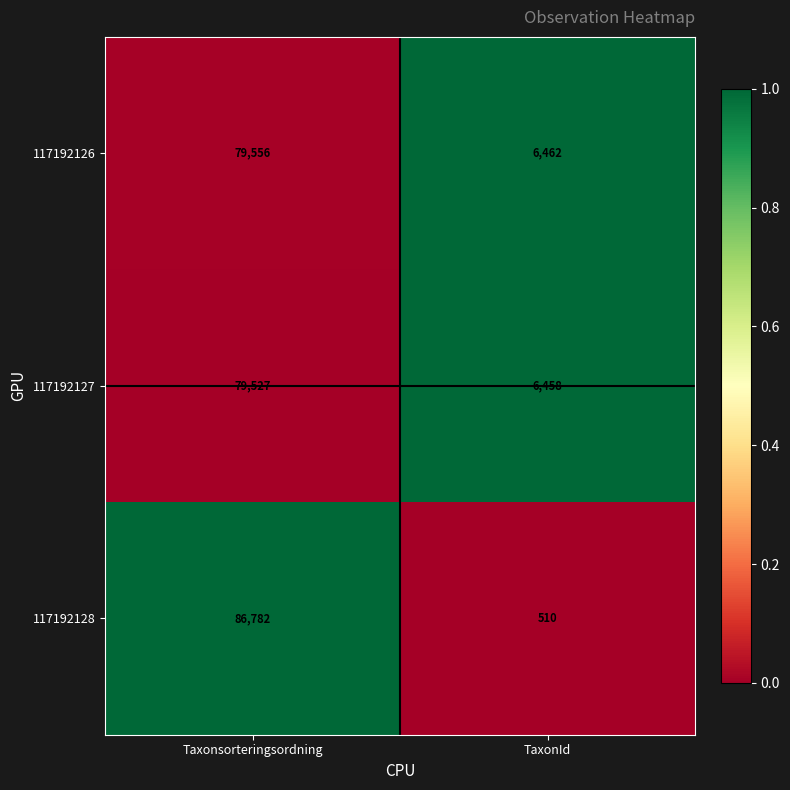

Reading left to right, transcribe all the data shown in this chart.

117192126: 79556	6462
117192127: 79527	6458
117192128: 86782	510